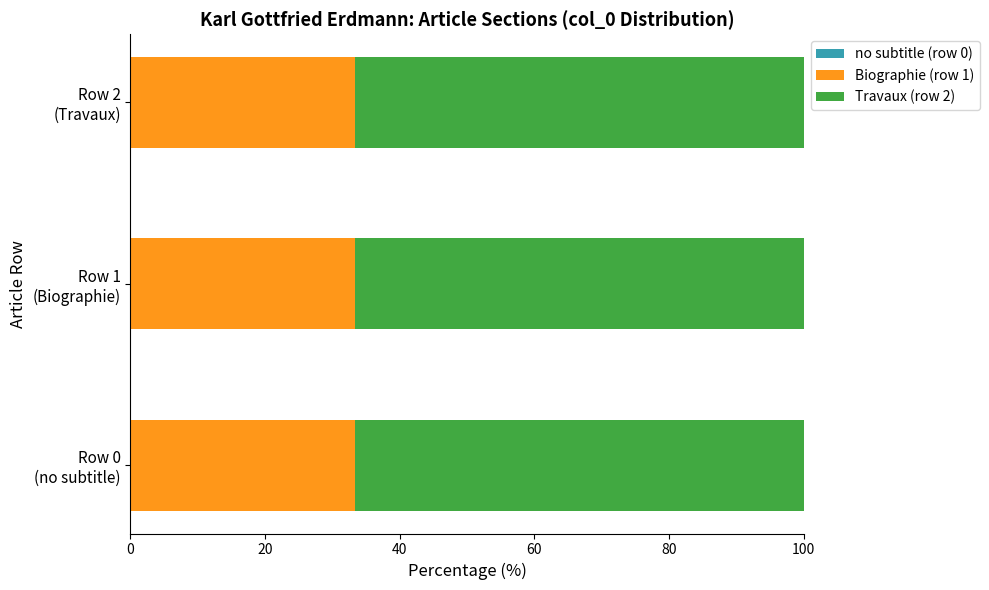

What is the minimum value for Biographie (row 1)?

33.3